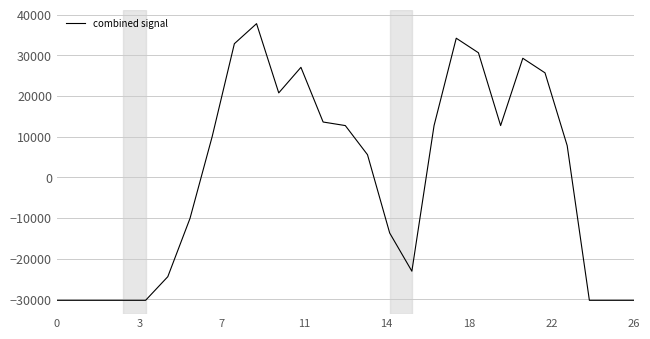

What is the greatest value displayed?

37760.5